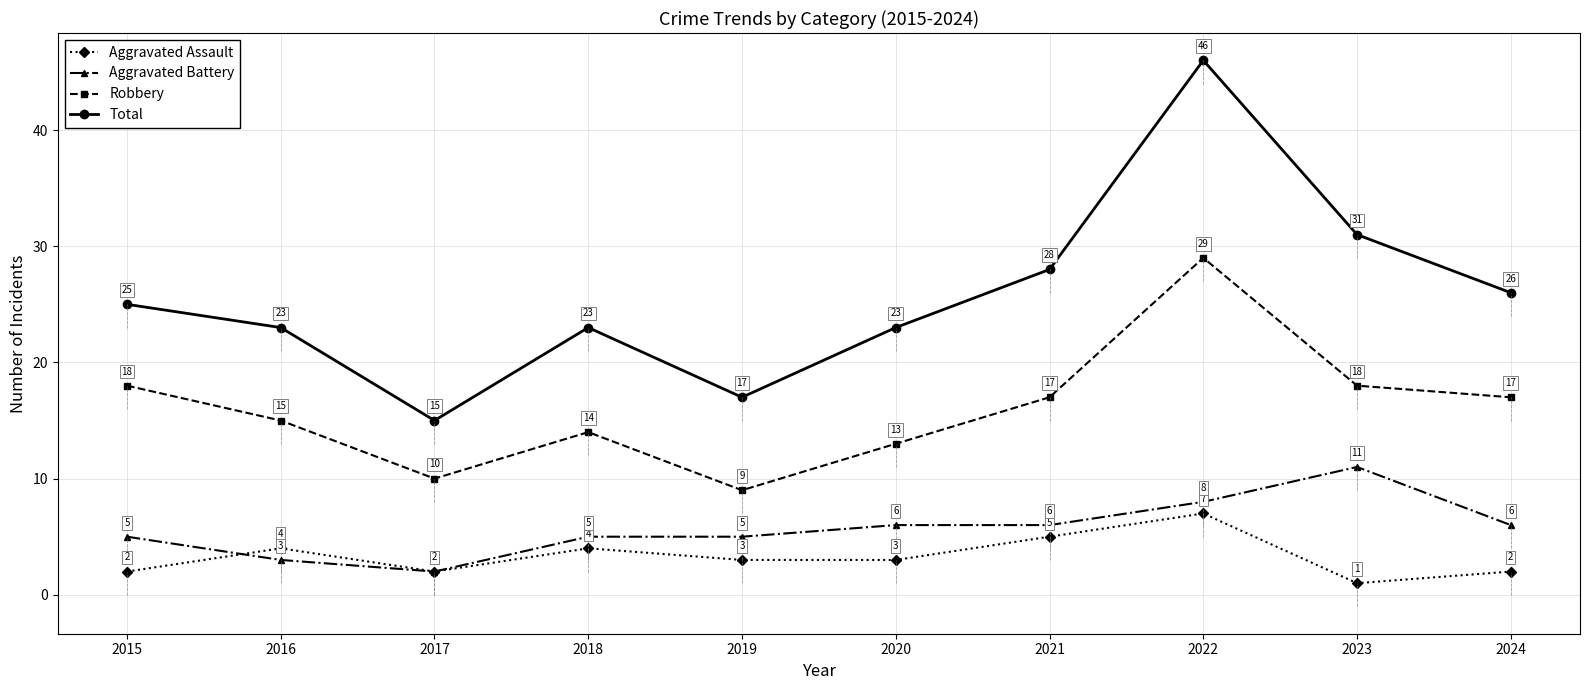

Which category has the highest value across all series?

2022